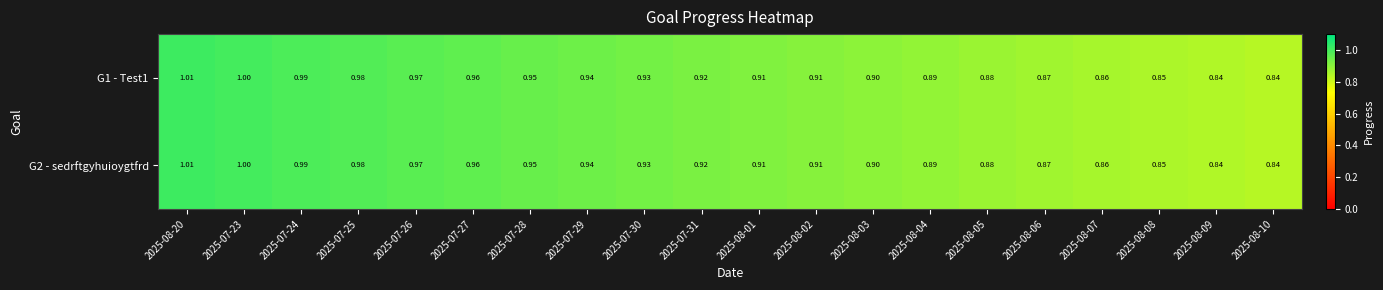

Is the value of G2 - sedrftgyhuioygtfrd at 2025-07-28 greater than the value of G1 - Test1 at 2025-08-08?

Yes